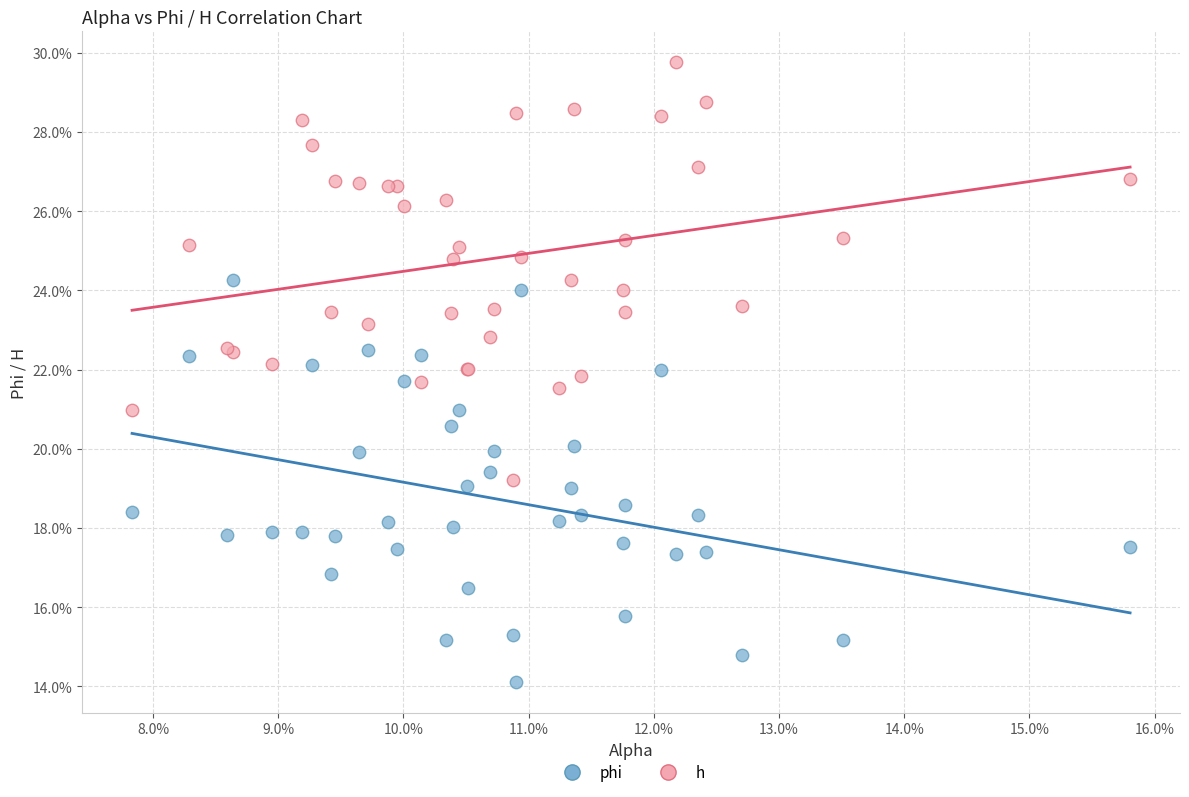

Which series has the widest spread of Y values?

h